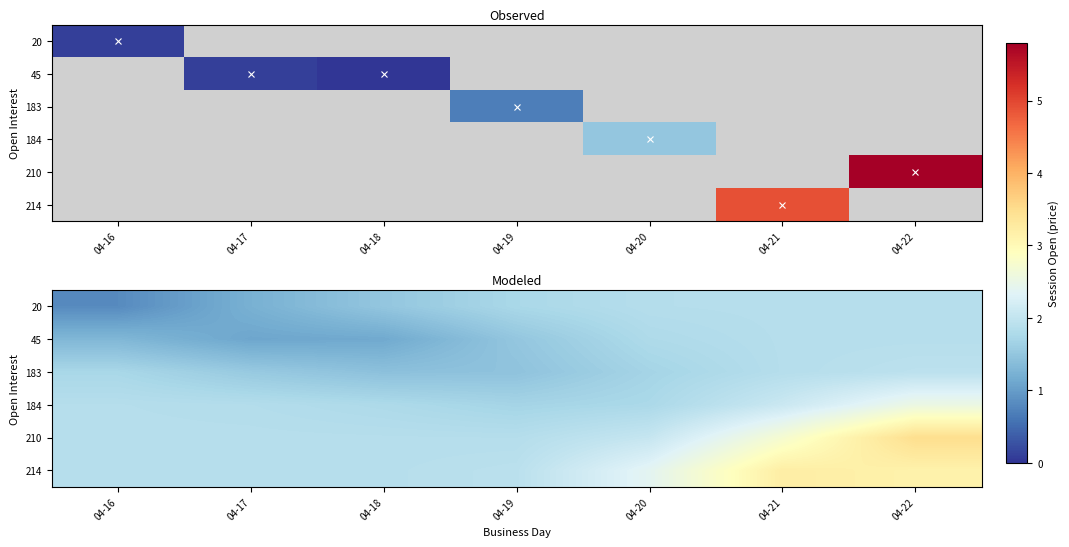

List the labels in order of row_1 value, smallest first.

04-17, 04-18, 04-16, 04-19, 04-20, 04-21, 04-22